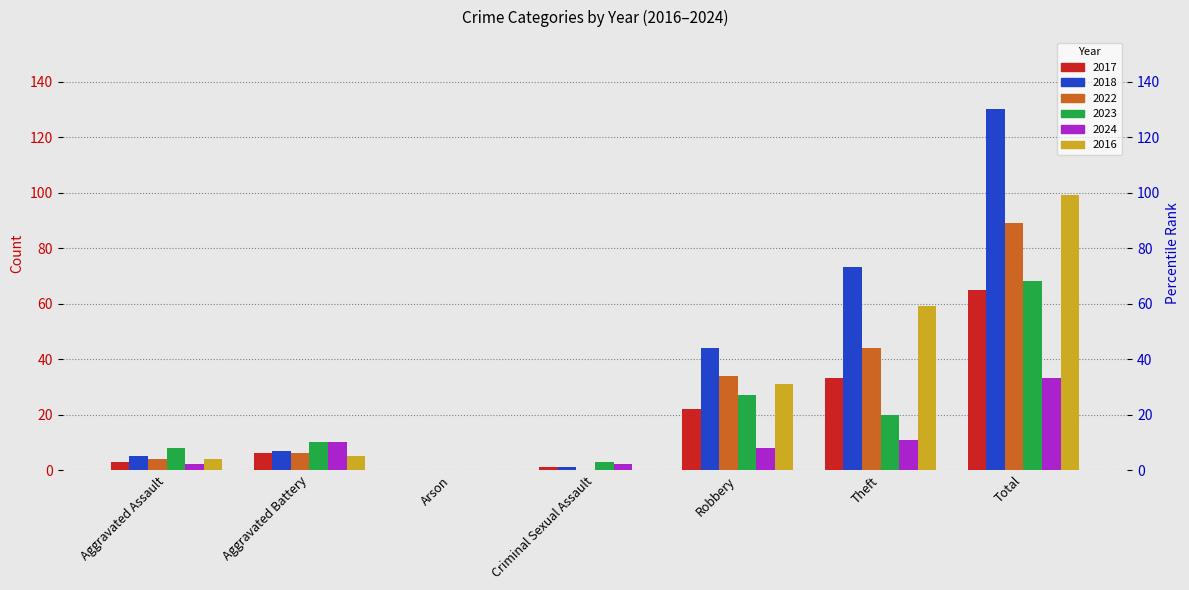

What is the label of the 6th bar from the left?

Theft